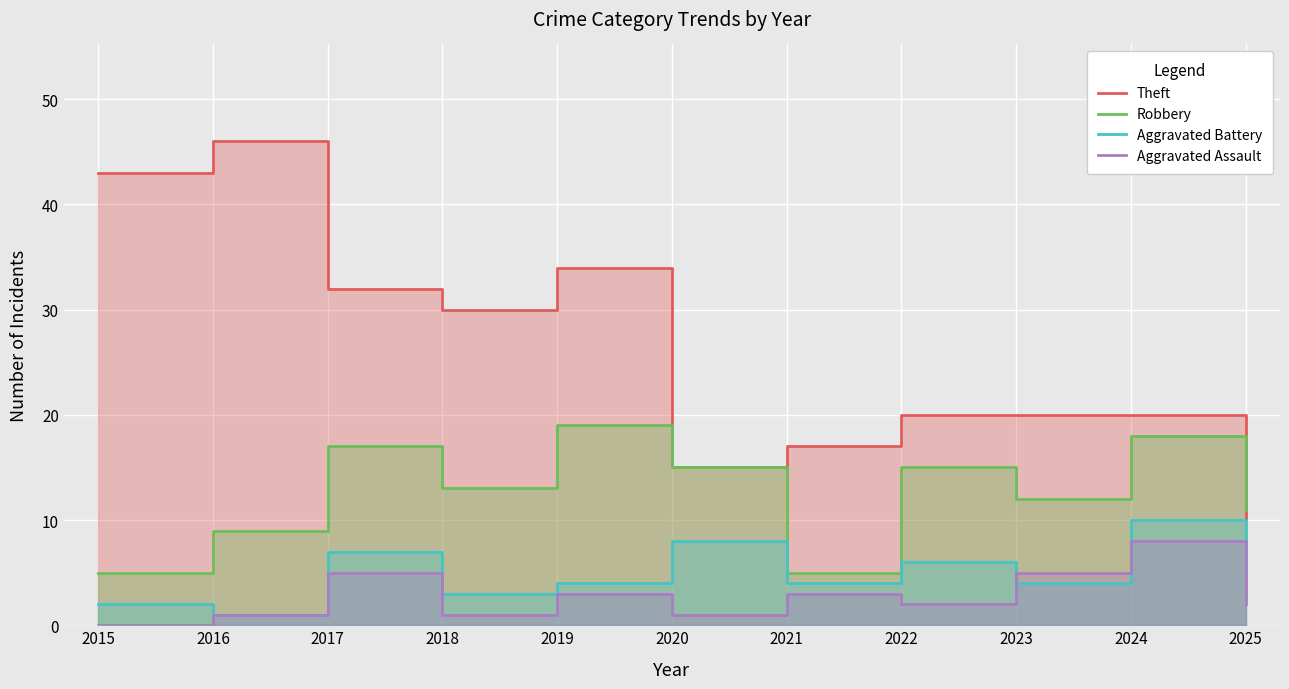

The value of Aggravated Assault at 2019 is 4. True or false?

False